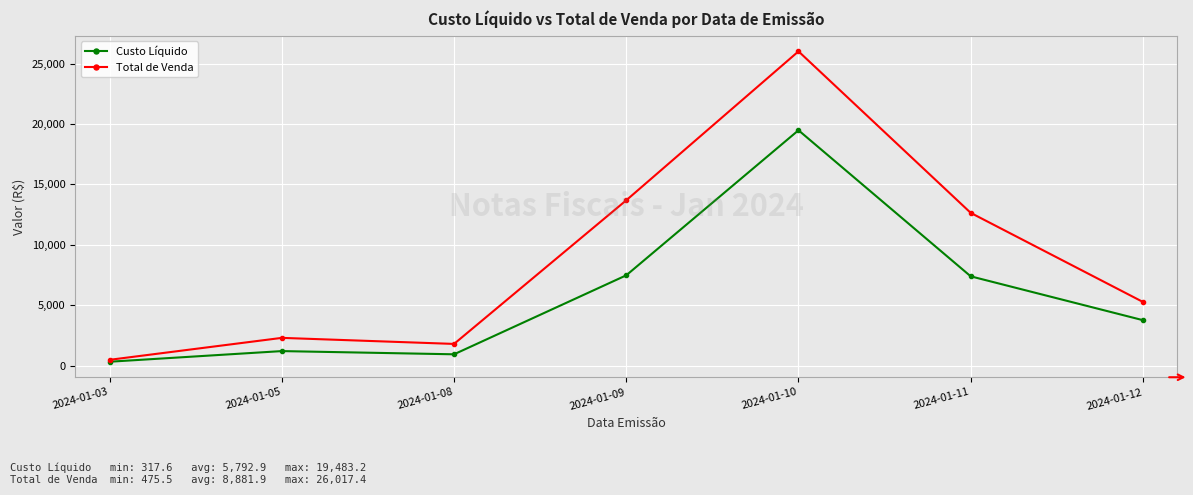

In Custo Líquido, how many points are lower than both neighbors (excluding endpoints)?

1